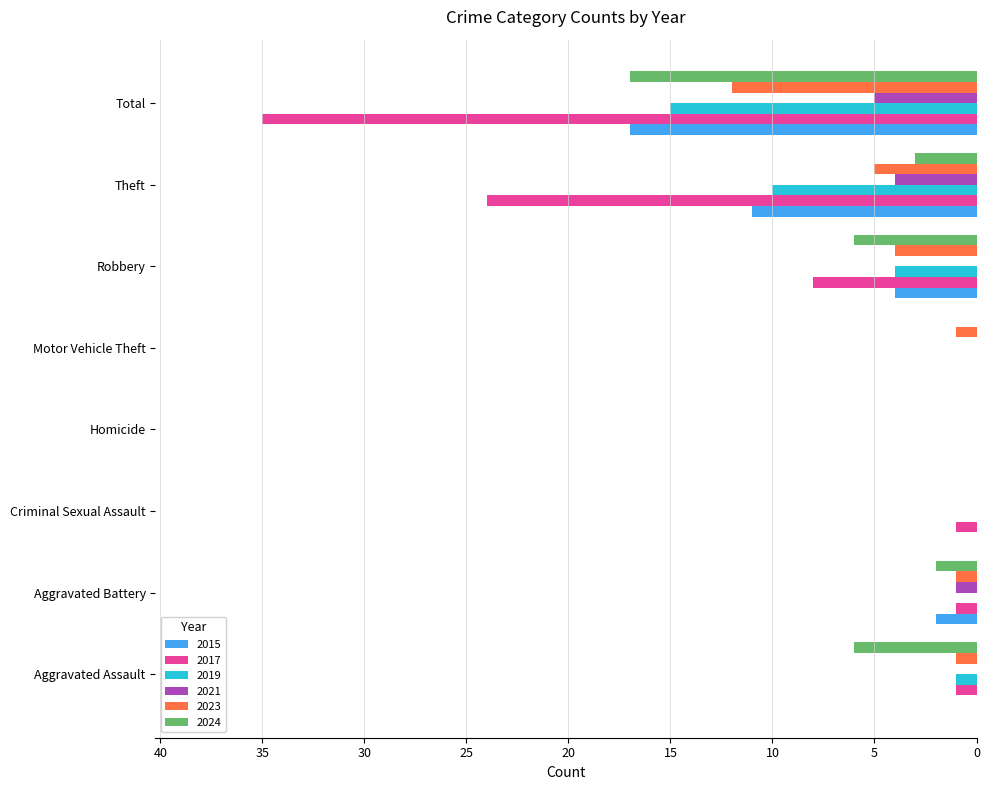

The 2024 series shows 6 at Robbery. True or false?

True